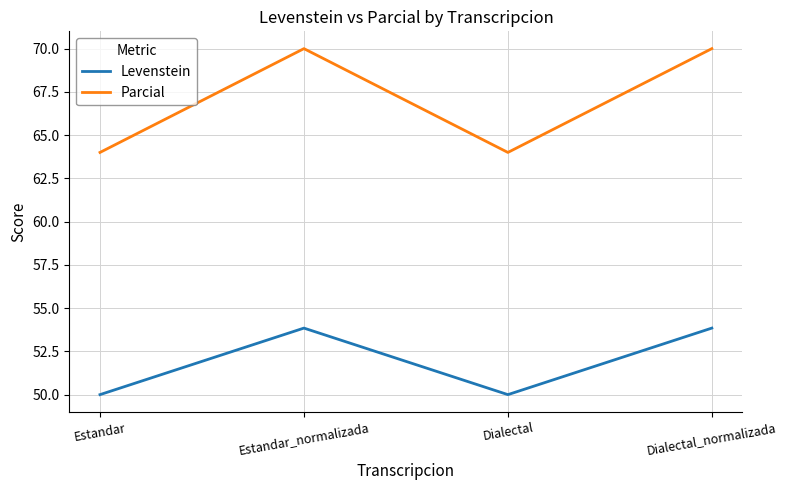

True or false: Levenstein and Parcial cross at least once.

False